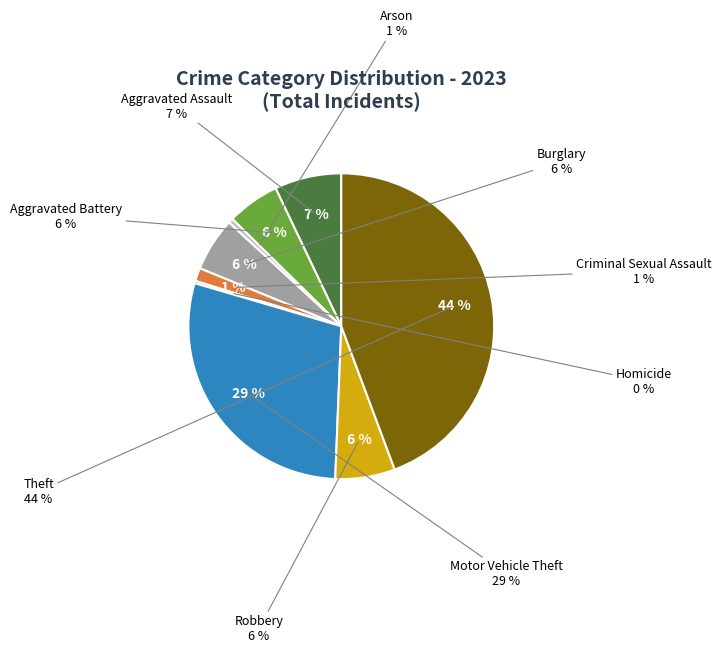

What is the total percentage of Robbery and Criminal Sexual Assault?

7.7%